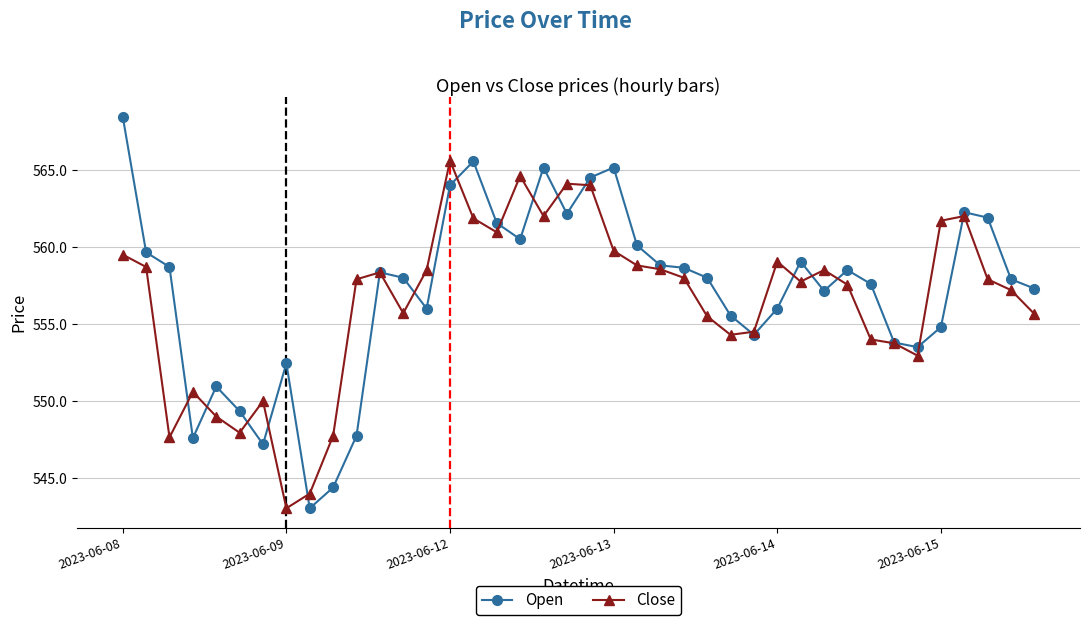

How many lines are shown in the chart?

2